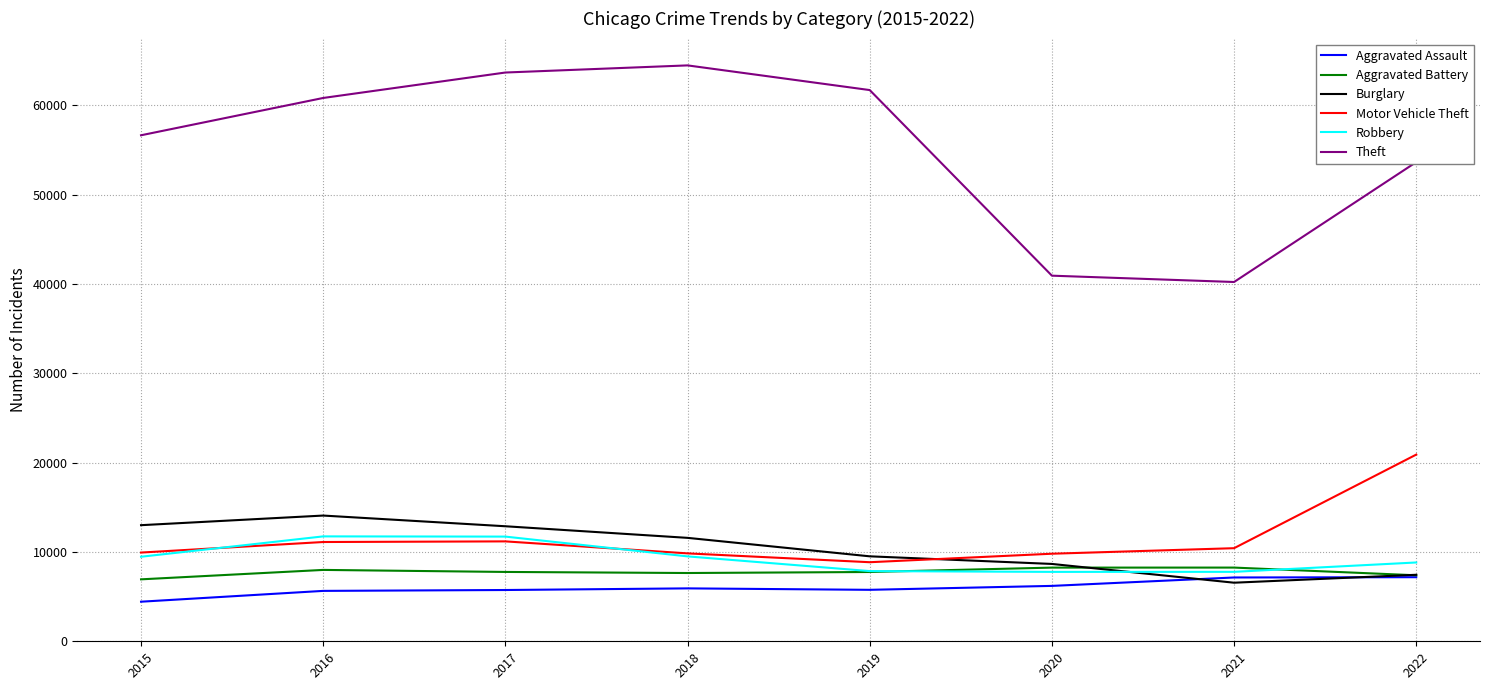

After their last crossing, which series has the higher values: Burglary or Robbery?

Robbery